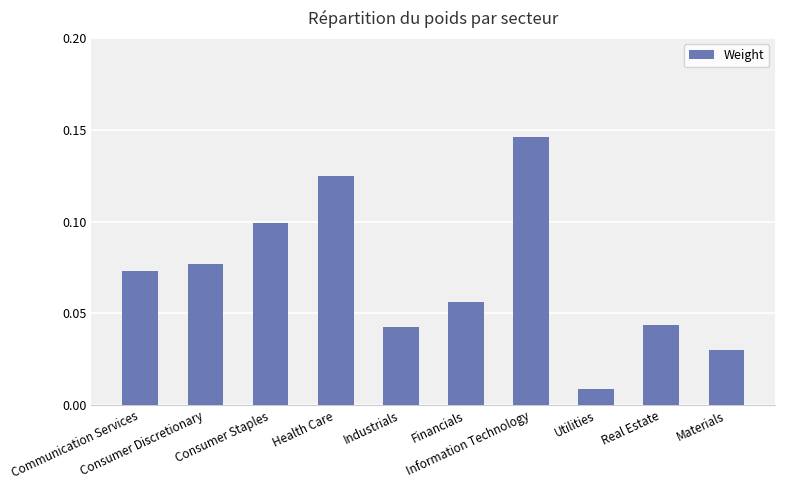

What is the label of the 3rd bar from the right?

Utilities